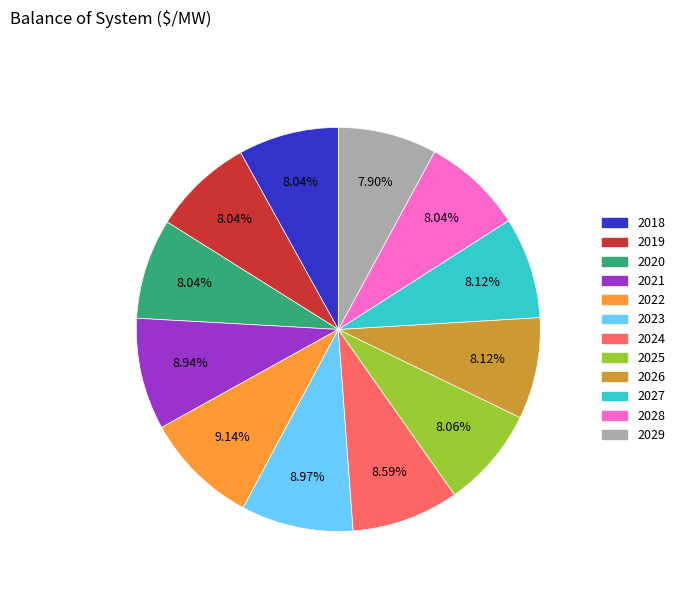

To the nearest percent, what percentage of the pie is 2029?

8%